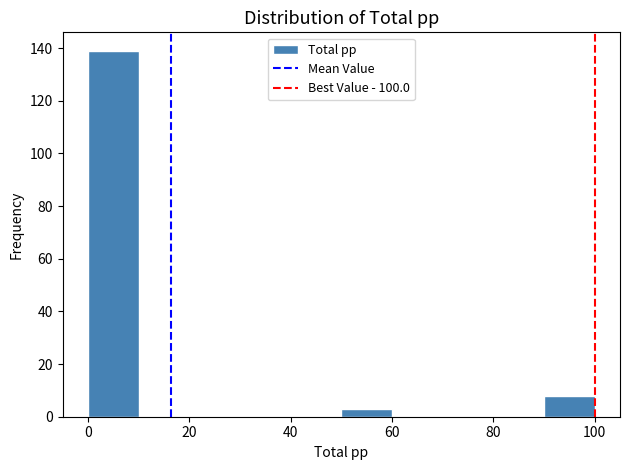

How tall is the bar that spans 90 to 100 on the x-axis? The values are not printed on the chart, so give them approximately, as read against the axis.

8